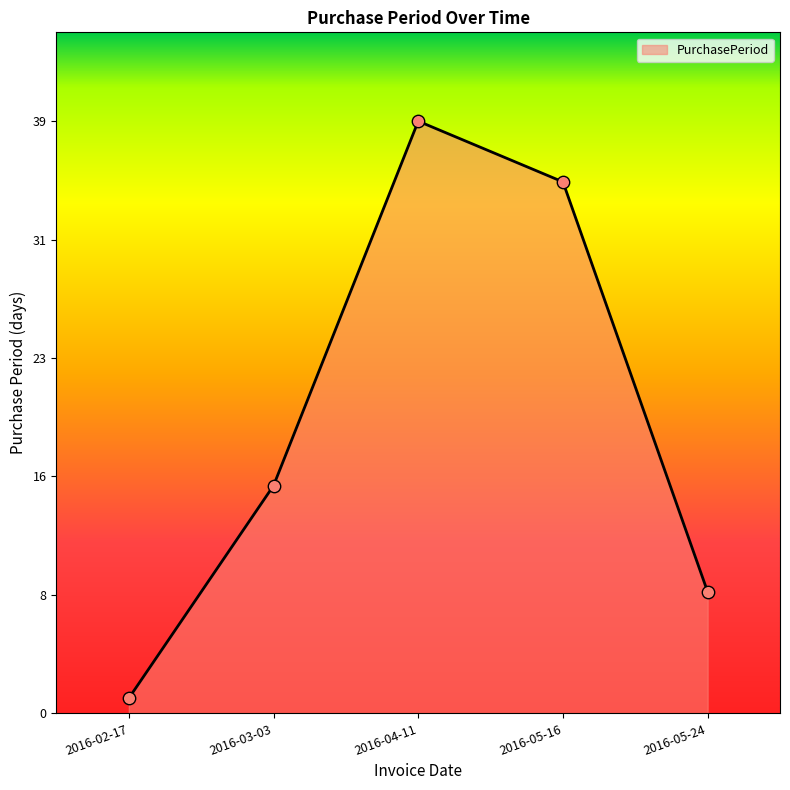

What is the change in value from 2016-02-17 to 2016-05-24?

+7